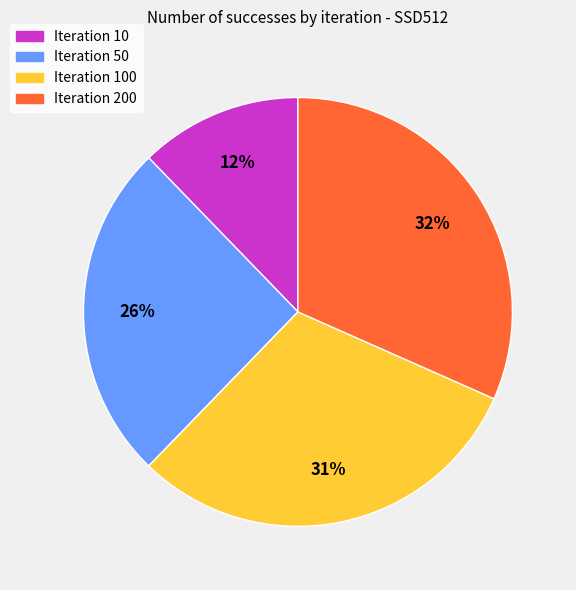

Is there any slice that represents more than half of the pie?

No